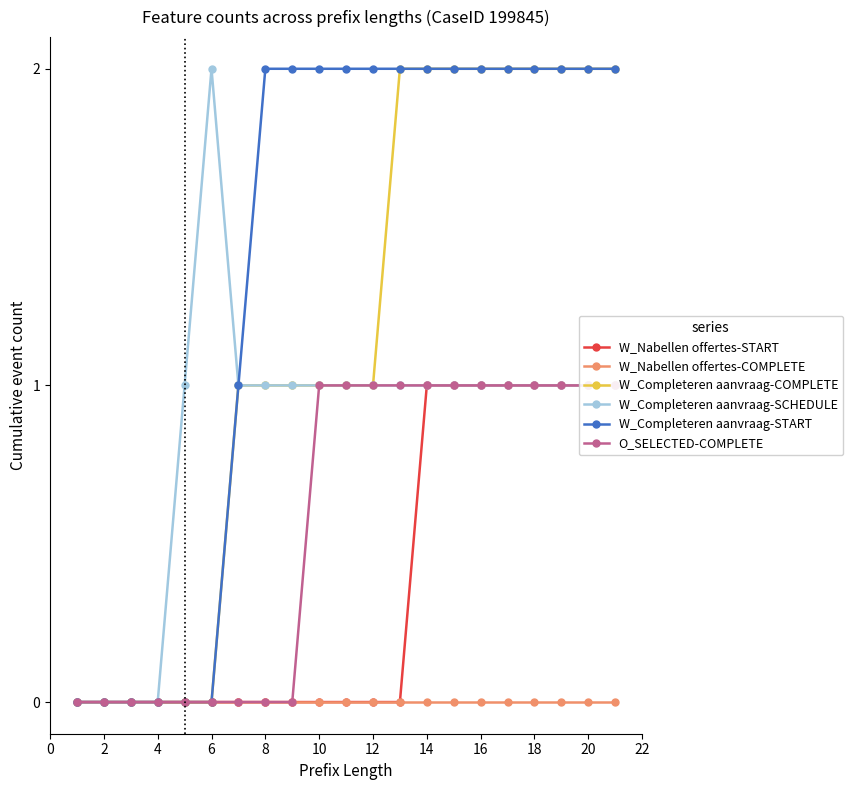

True or false: W_Completeren aanvraag-COMPLETE has a value of 0 at 4.

True